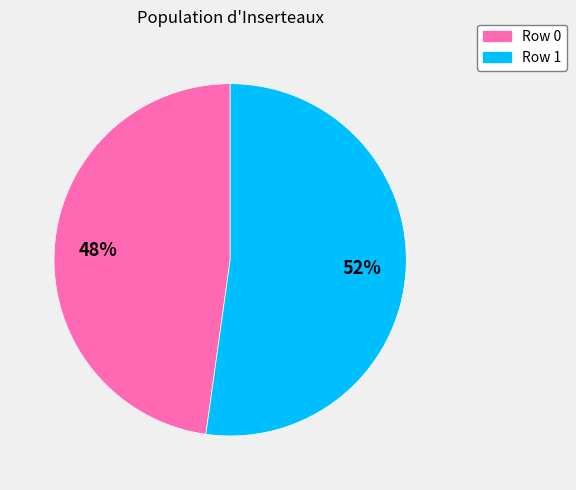

What percentage is the Row 1 slice, to the nearest percent?

52%